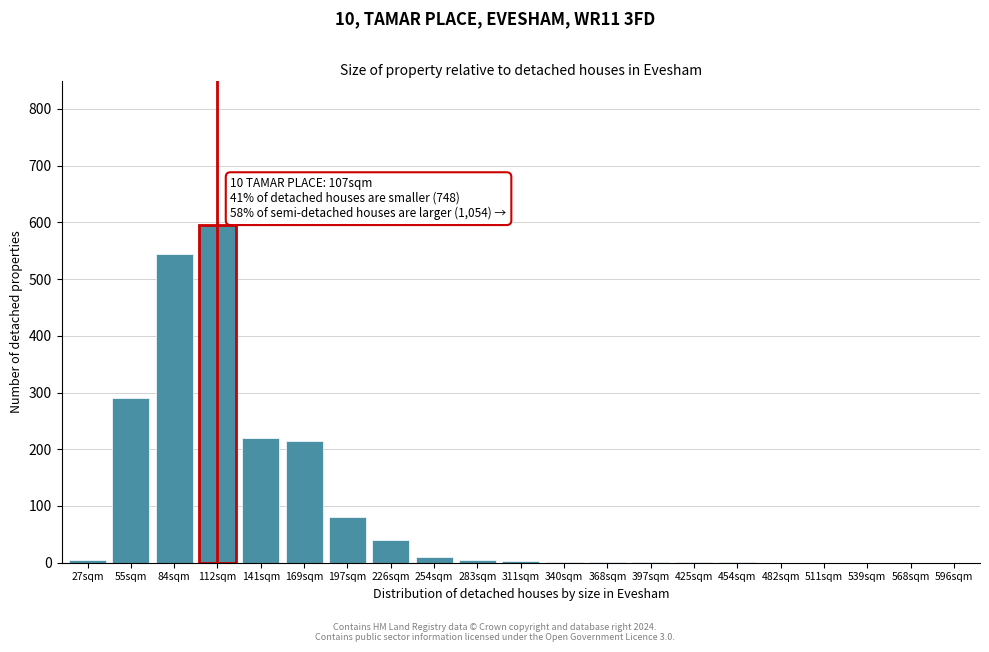

What is the ratio of the value at 169sqm to the value at 55sqm?

0.7